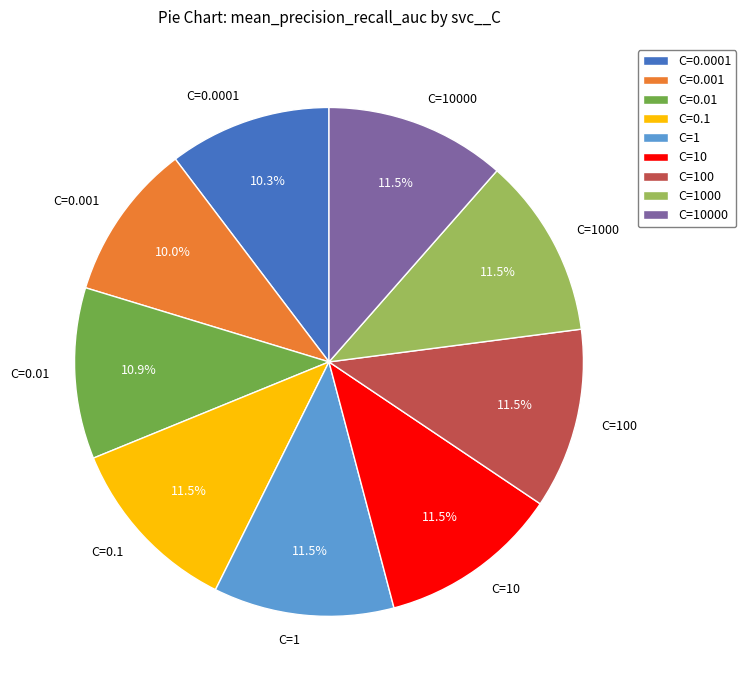

Which has a higher value, C=0.0001 or C=1000?

C=1000